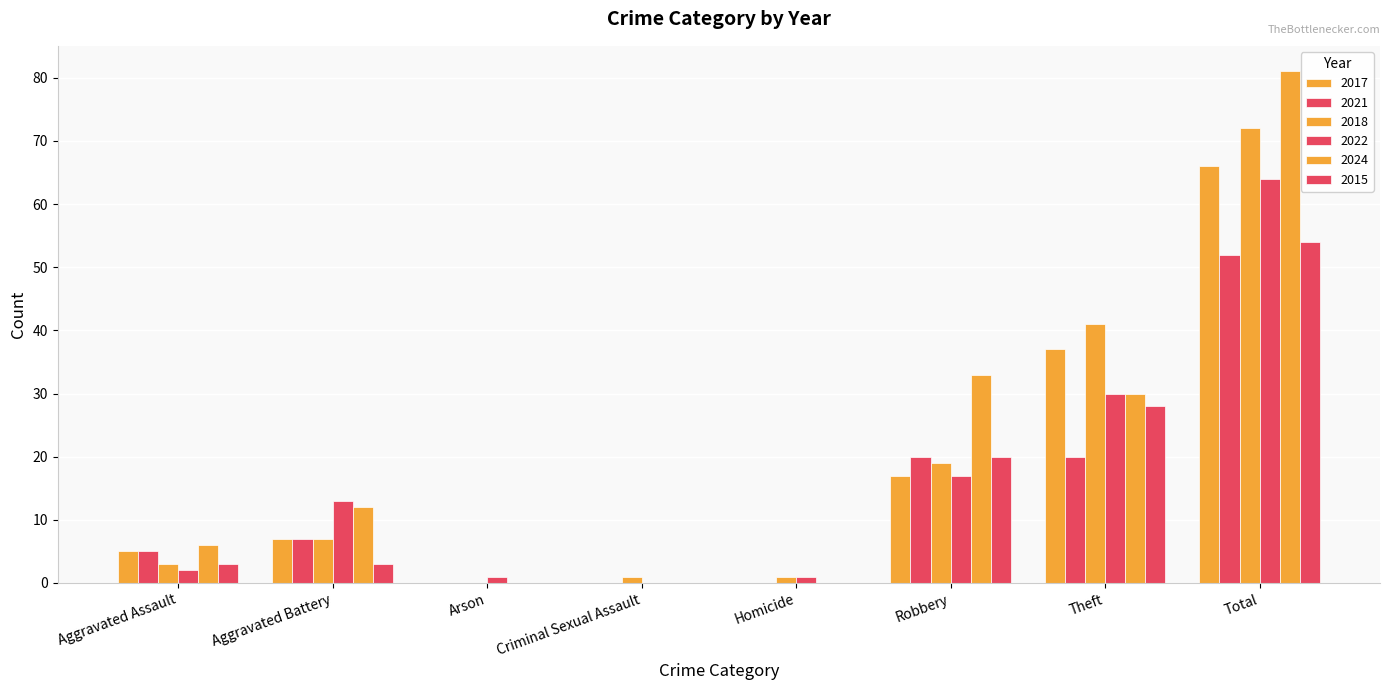

Count the number of categories in the chart.

8